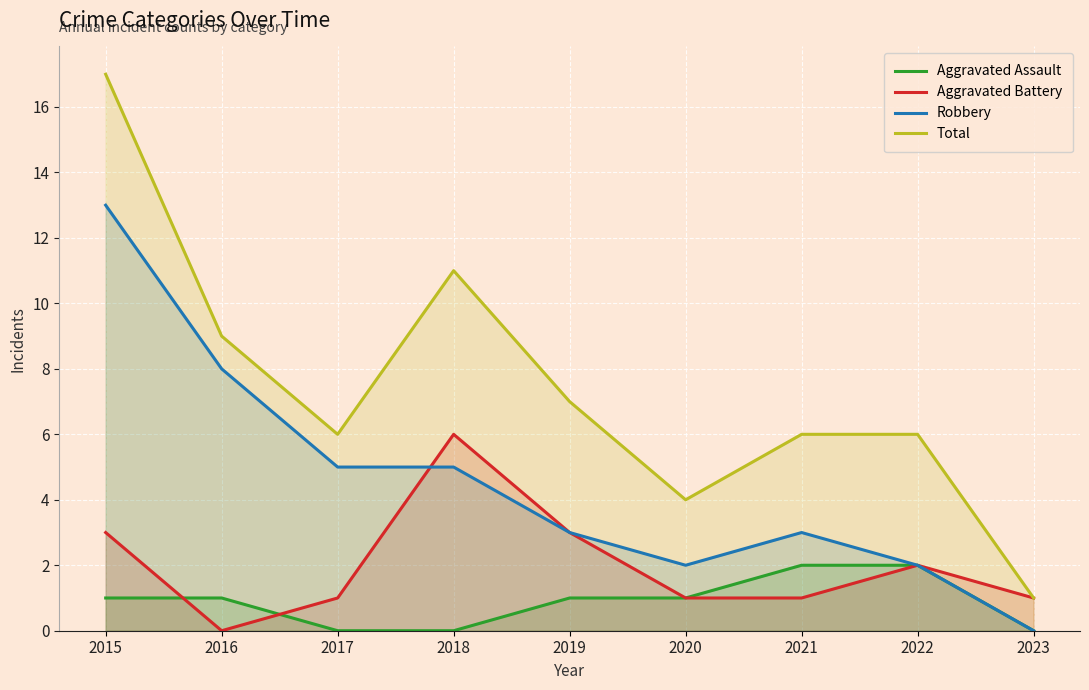

Where do Aggravated Battery and Aggravated Assault first cross each other?

2015 and 2016